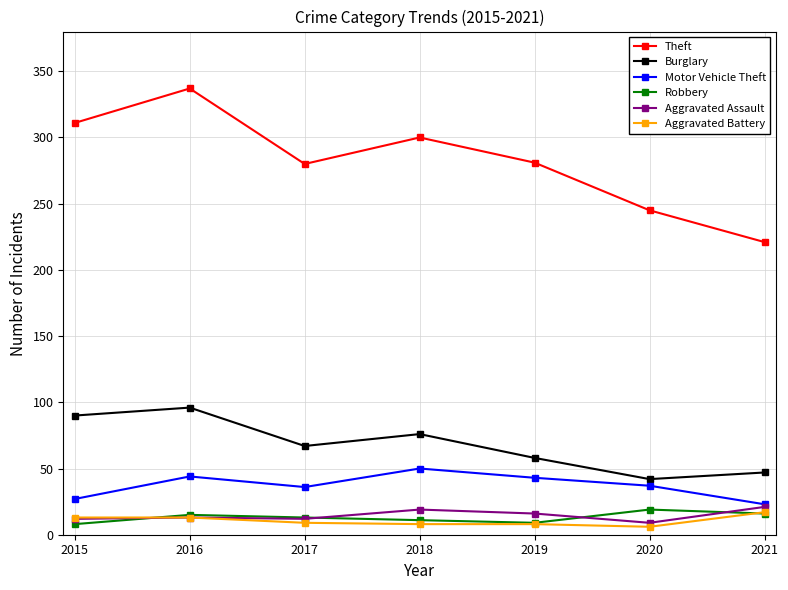

At which label does Theft reach its minimum?

2021